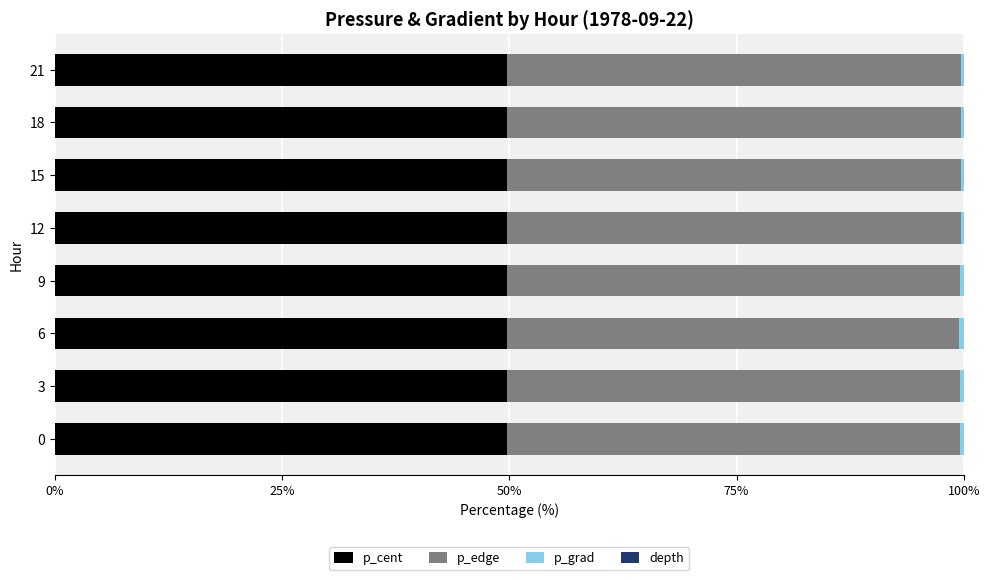

Is it true that p_cent equals 65.9 at 6?

False